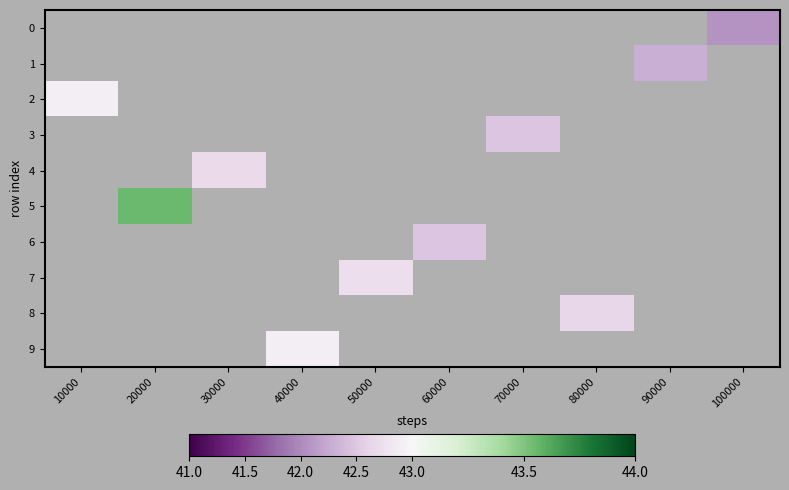

What is the maximum value shown in the chart?

43.5